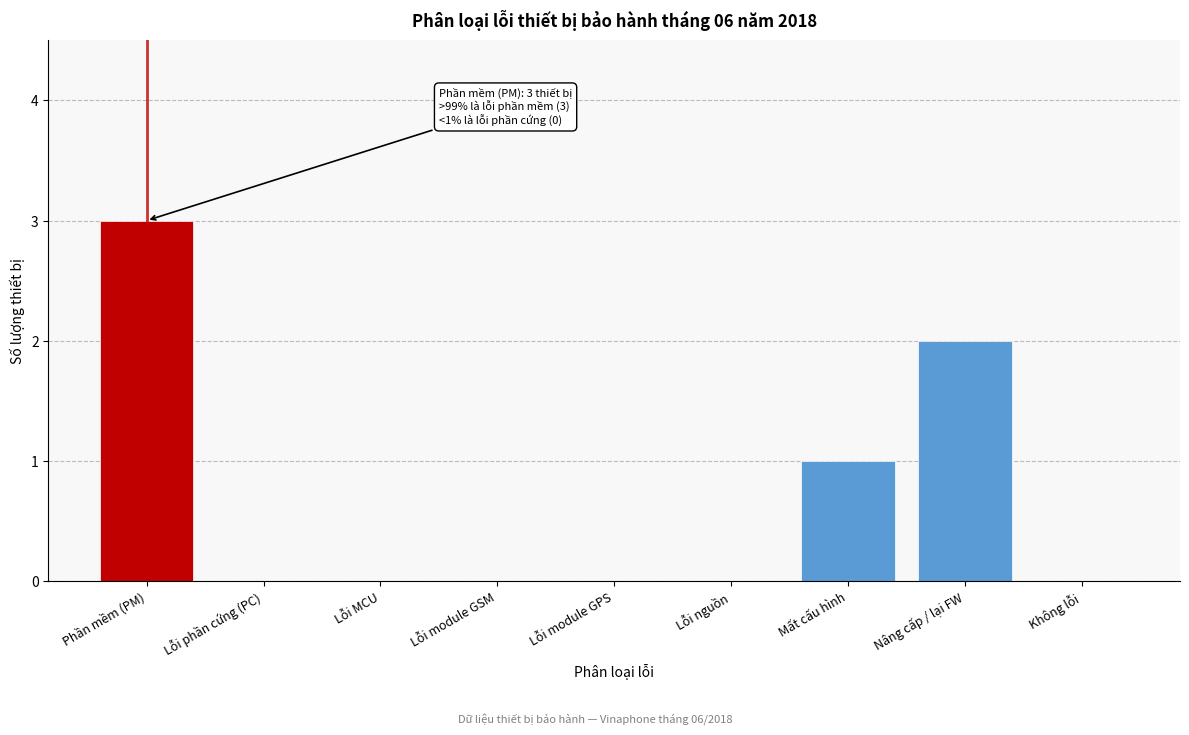

Reading left to right, extract all data points from this chart.

Phần mềm (PM)=3	Lỗi phần cứng (PC)=0	Lỗi MCU=0	Lỗi module GSM=0	Lỗi module GPS=0	Lỗi nguồn=0	Mất cấu hình=1	Nâng cấp / lại FW=2	Không lỗi=0